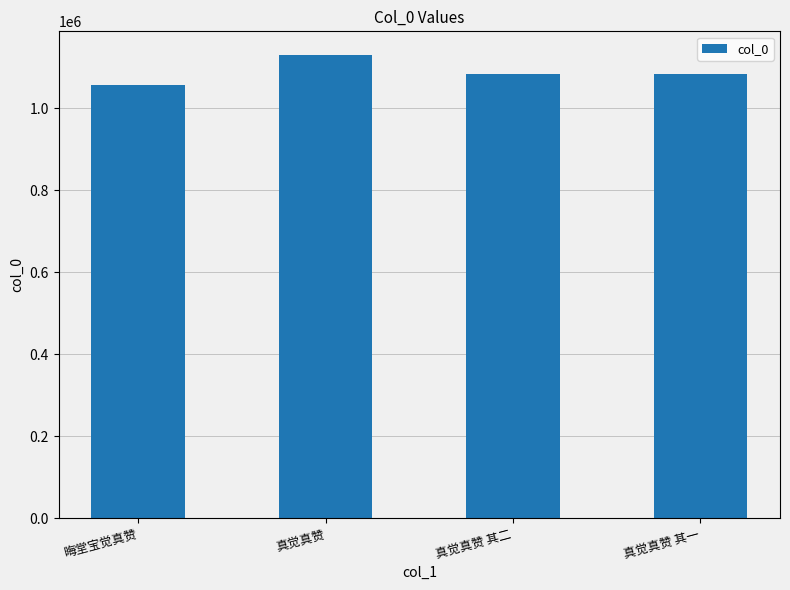

Count the number of data series in this chart.

1